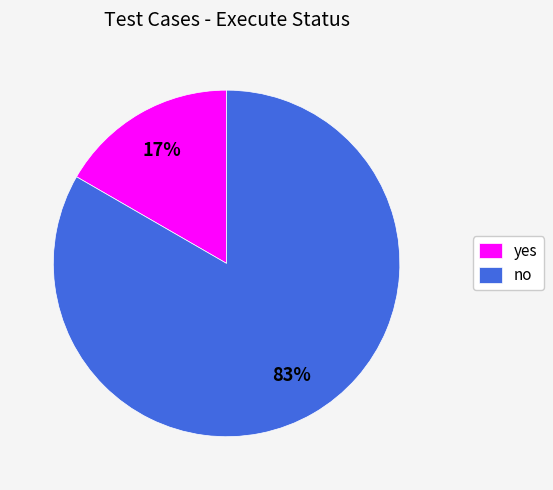

What is the smallest slice in the pie chart?

yes